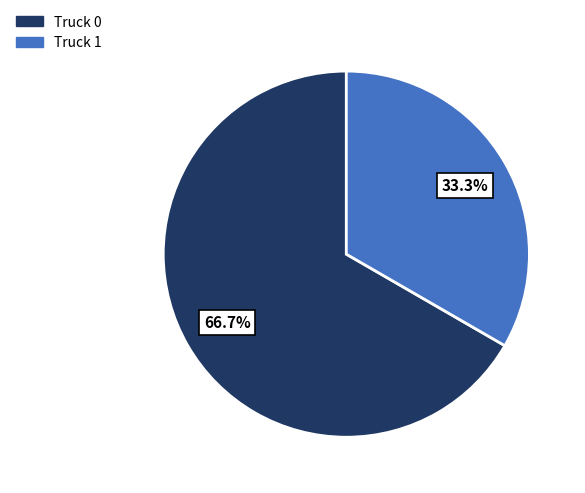

Combined, what portion of the pie is Truck 1 and Truck 0?

100.0%